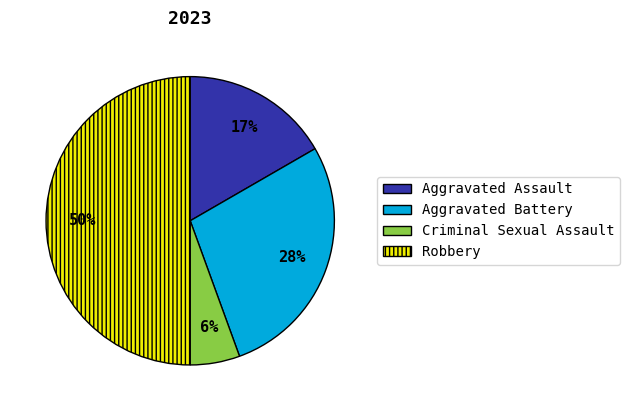

Is the sum of Robbery and Aggravated Assault greater than half?

Yes